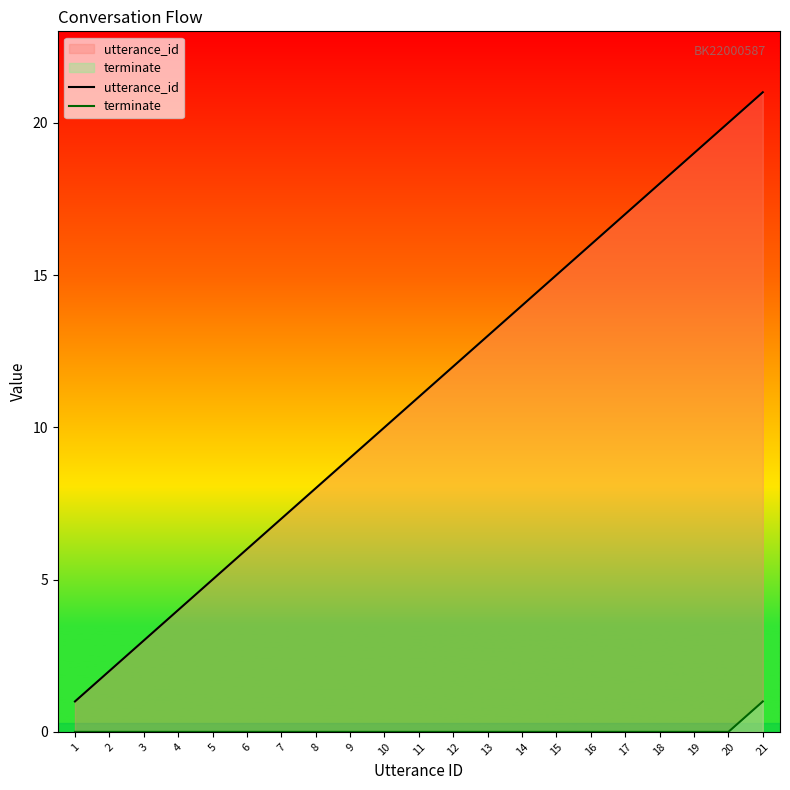

Is it true that utterance_id equals 3 at 3?

True